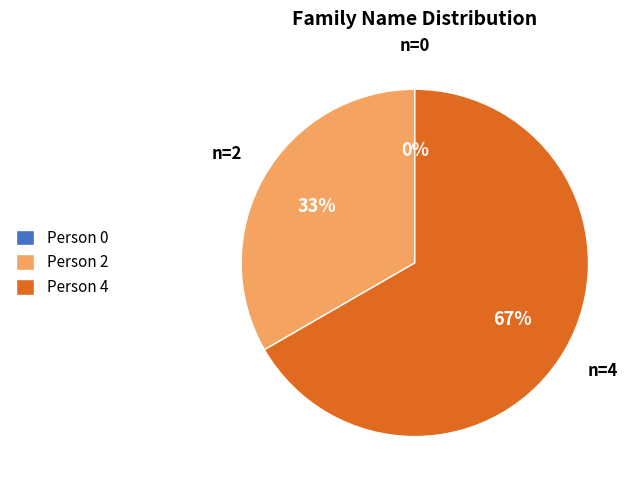

True or false: Person 0 accounts for 7% of the total.

False